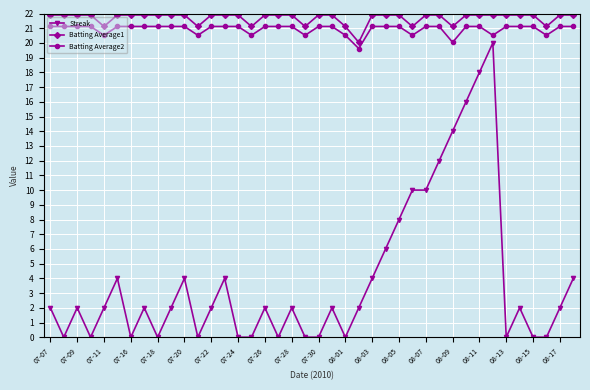

What is the value of the Batting Average1 point at the 15th from the left?

21.9